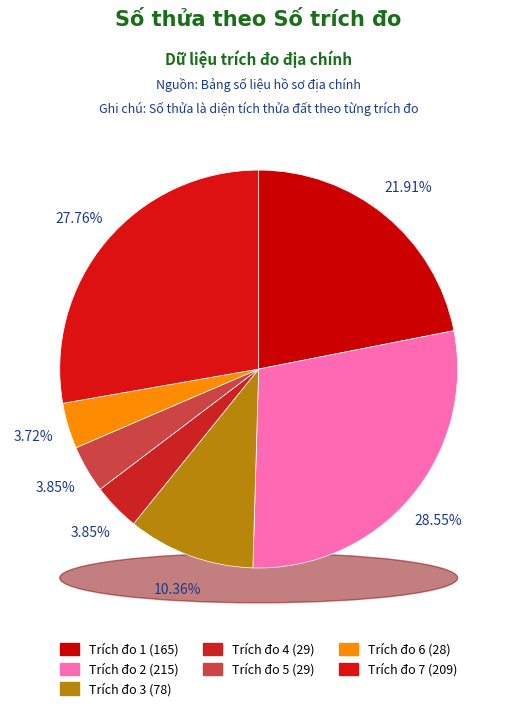

To the nearest percent, what portion does 1 represent?

22%